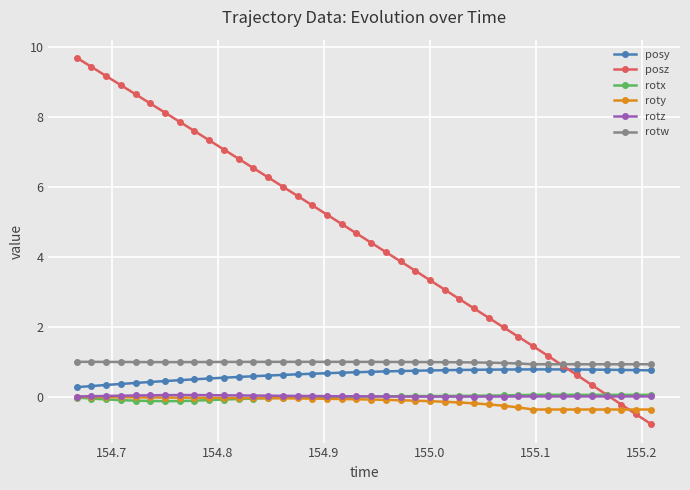

Which series has the largest range (max minus min)?

posz